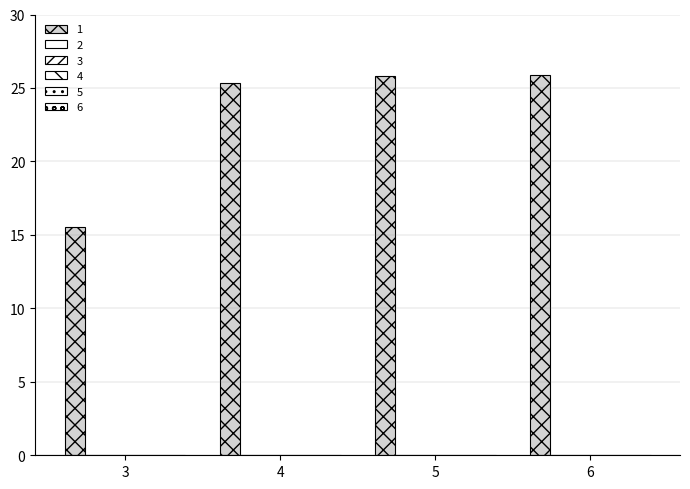

What is the maximum value shown in the chart?

25.9